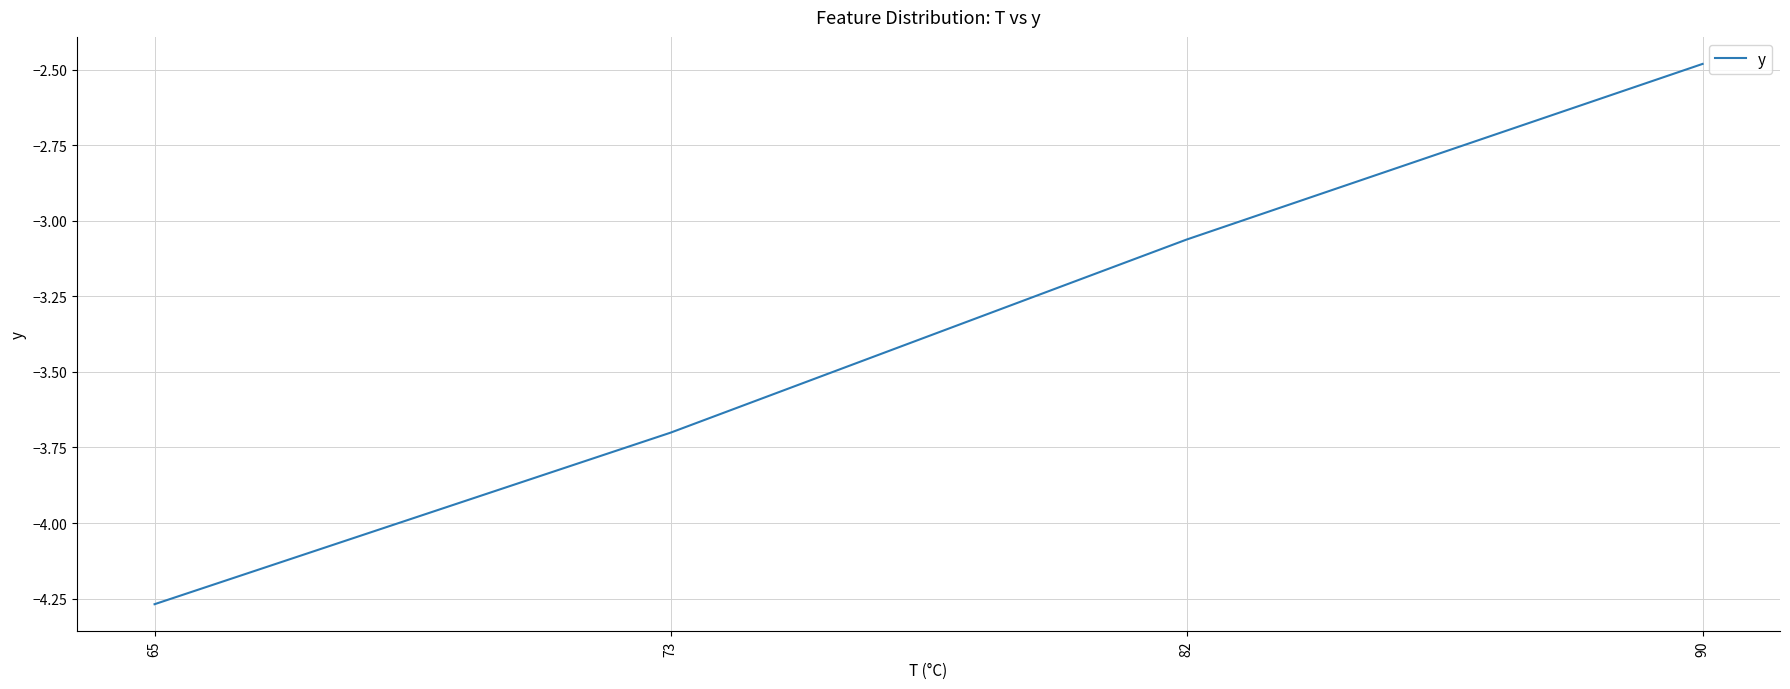

Which category has the highest value across all series?

90